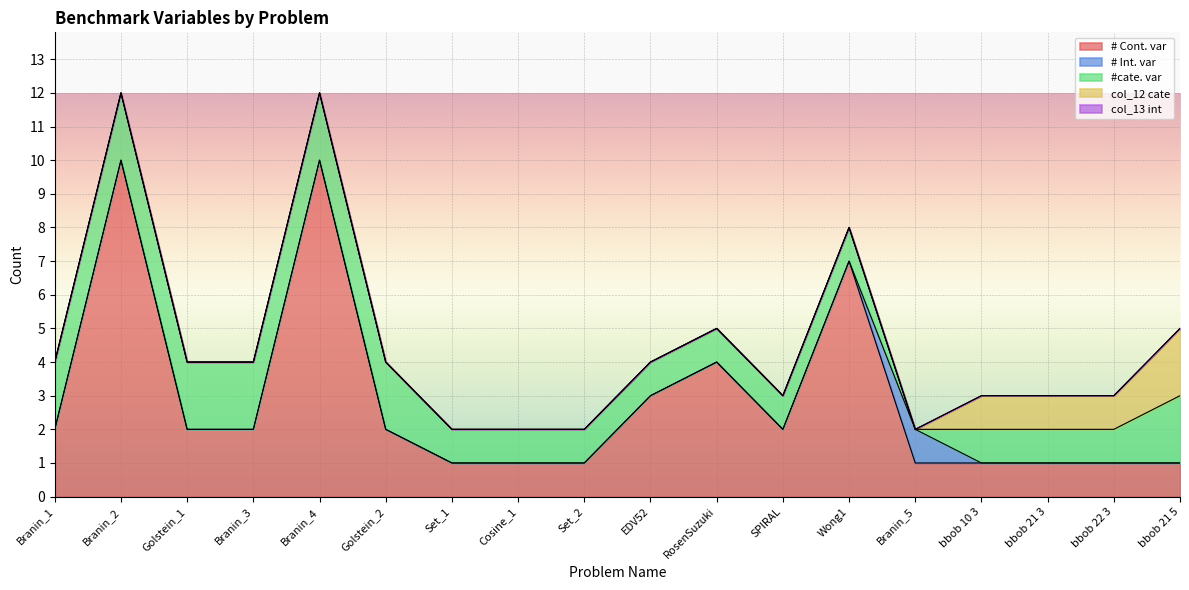

Reading right to left, list all the values displayed in this chart.

# Cont. var: 1	1	1	1	1	7	2	4	3	1	1	1	2	10	2	2	10	2
# Int. var: 0	0	0	0	1	0	0	0	0	0	0	0	0	0	0	0	0	0
#cate. var: 2	1	1	1	0	1	1	1	1	1	1	1	2	2	2	2	2	2
col_12 cate: 2	1	1	1	0	0	0	0	0	0	0	0	0	0	0	0	0	0
col_13 int: 0	0	0	0	0	0	0	0	0	0	0	0	0	0	0	0	0	0